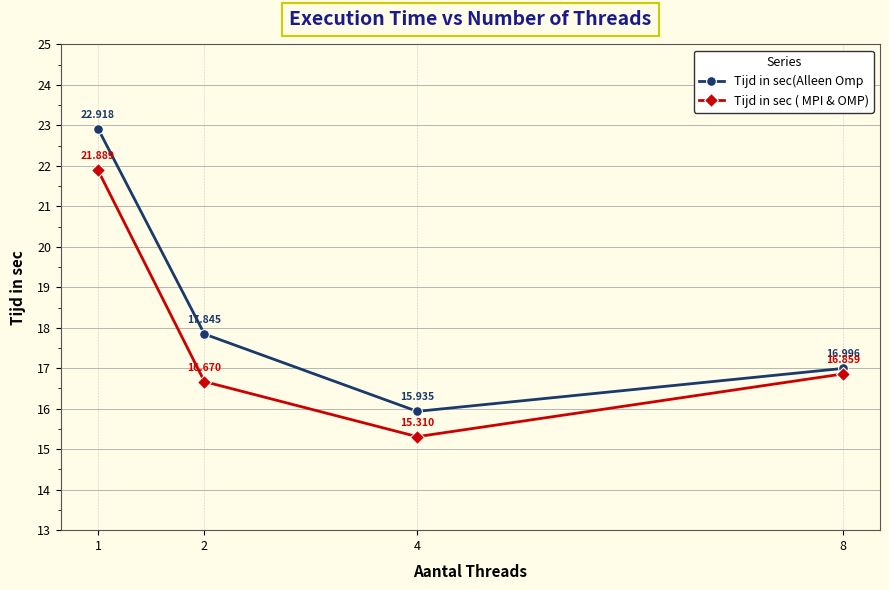

Reading right to left, transcribe all the data shown in this chart.

Tijd in sec(Alleen Omp: 17.0	15.9	17.8	22.9
Tijd in sec ( MPI & OMP): 16.9	15.3	16.7	21.9